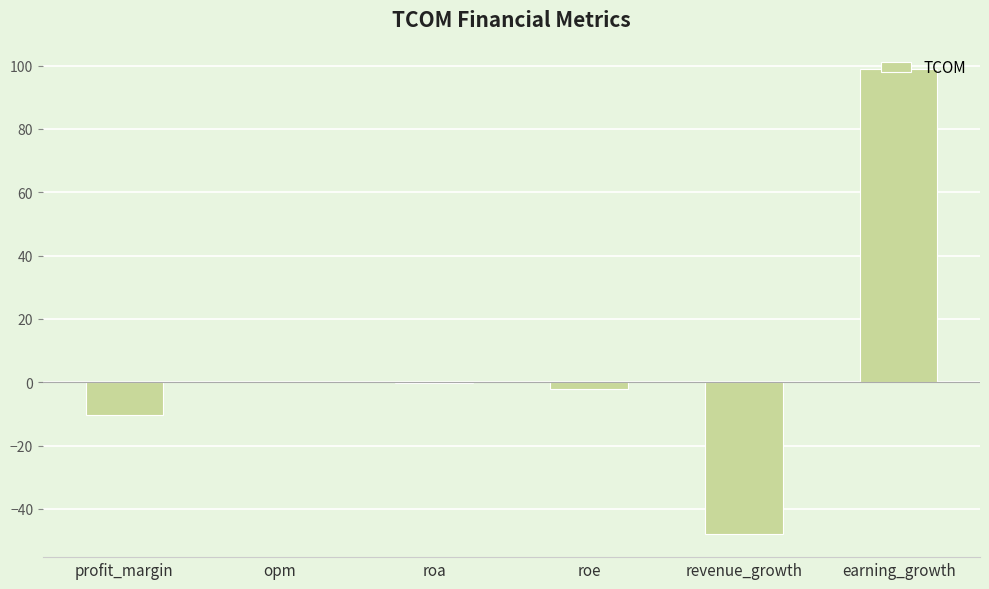

True or false: the data shows 177.5 at earning_growth.

False